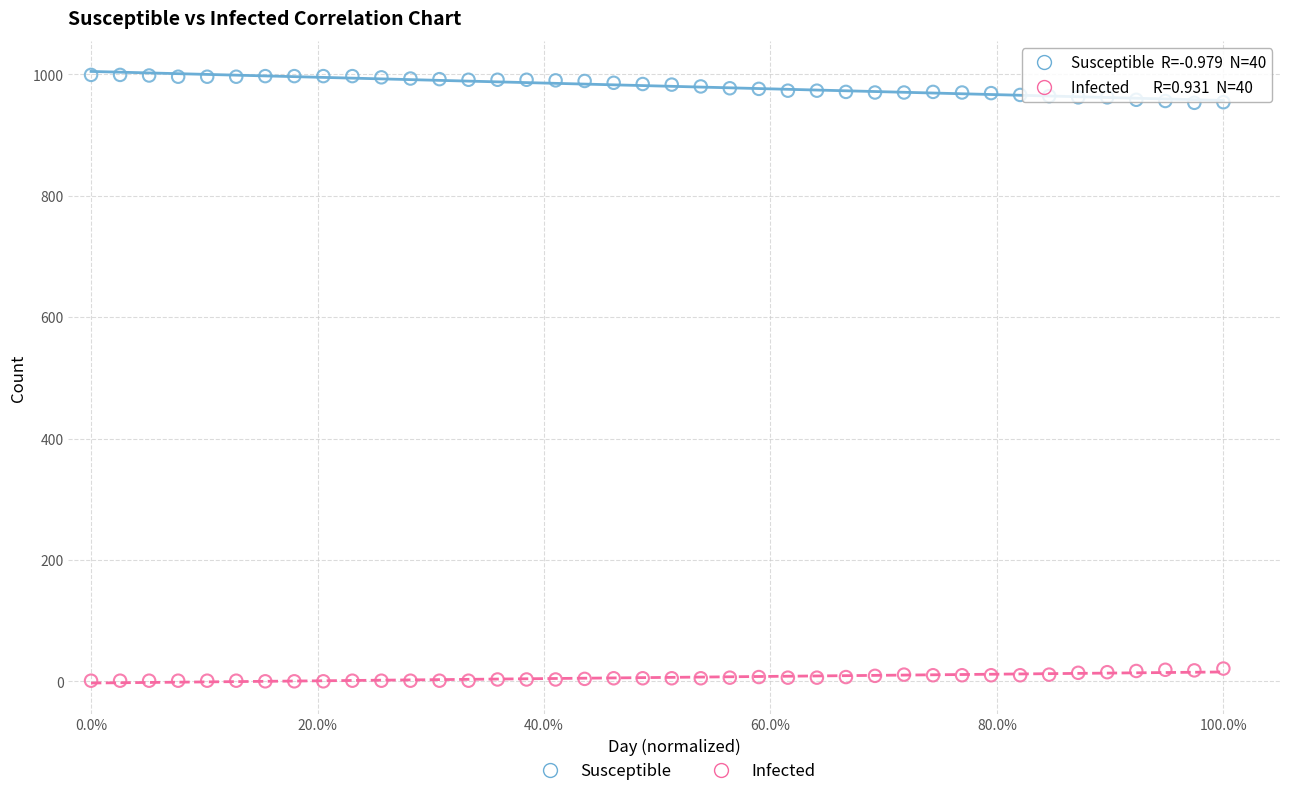

What are all the series names shown in the legend?

Susceptible, Infected